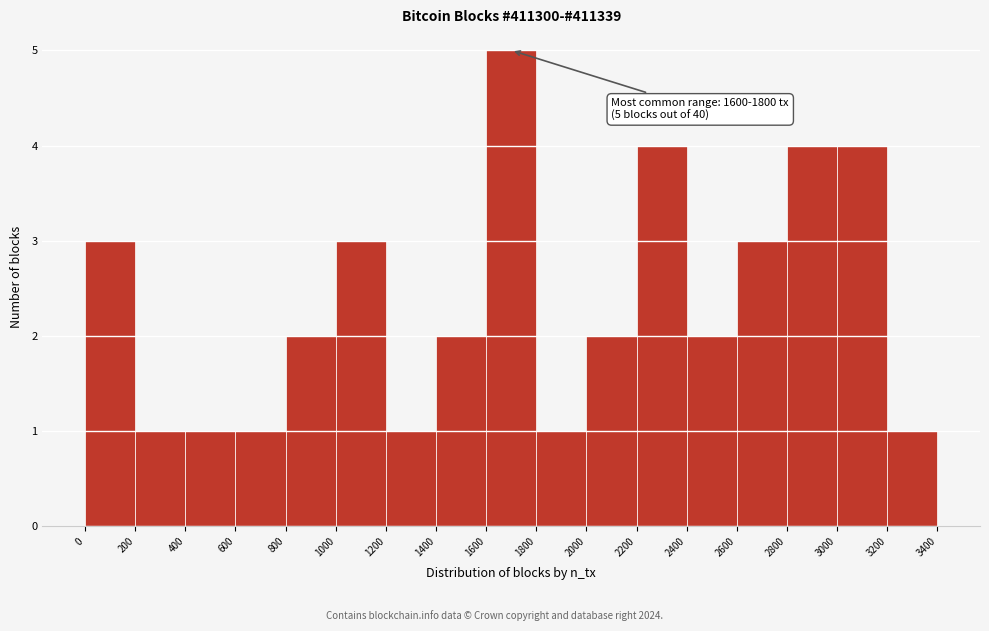

Which range on the x-axis has the tallest bar?

1600 to 1800